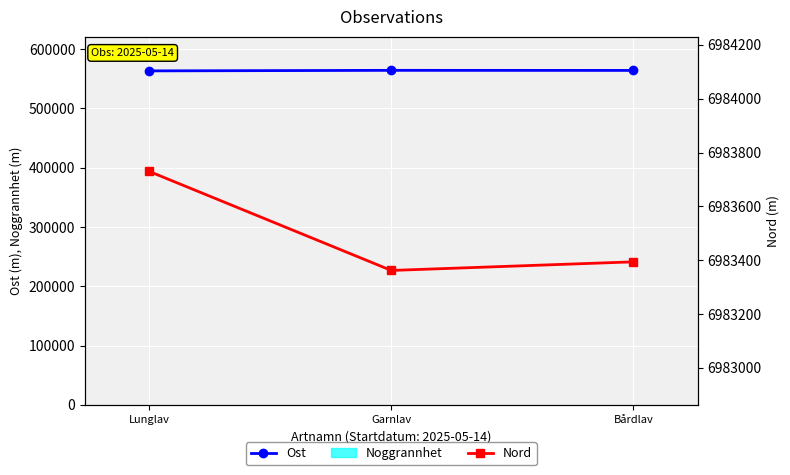

Is it true that Ost equals 829676 at Bårdlav?

False